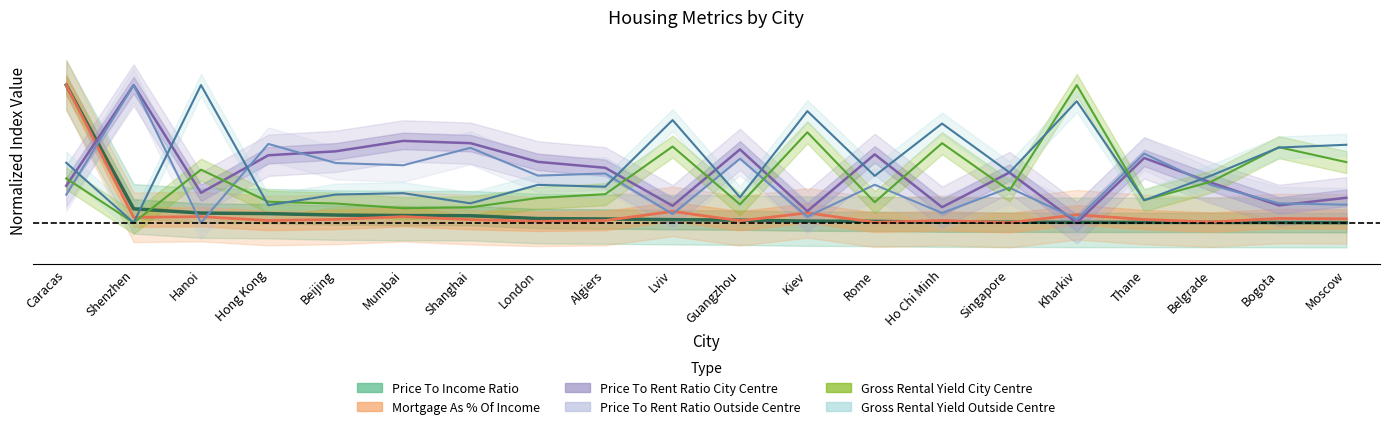

What is the label of the 3rd point from the right?

Belgrade